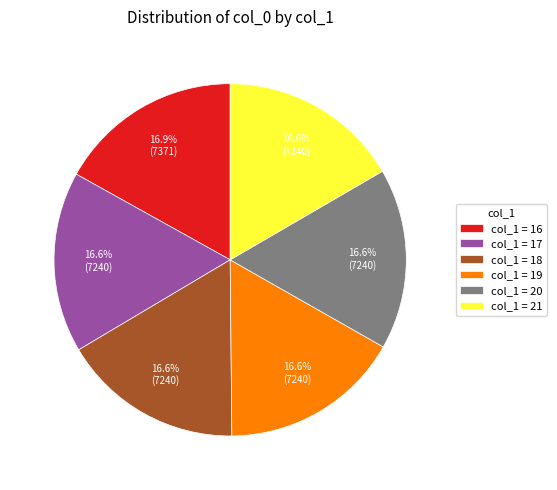

What is the ratio of the value at col_1 = 20 to the value at col_1 = 18?

1.0